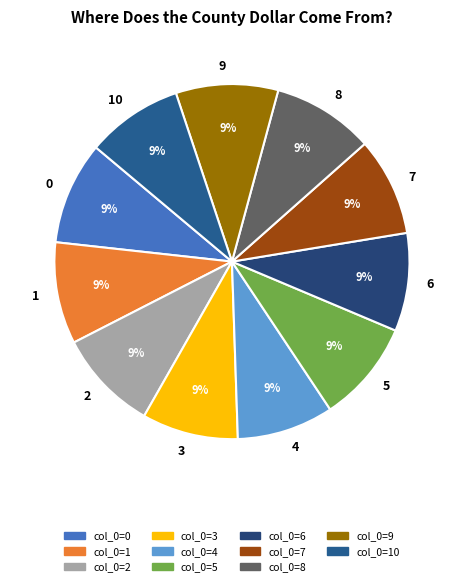

To the nearest percent, what is the average slice percentage?

9%